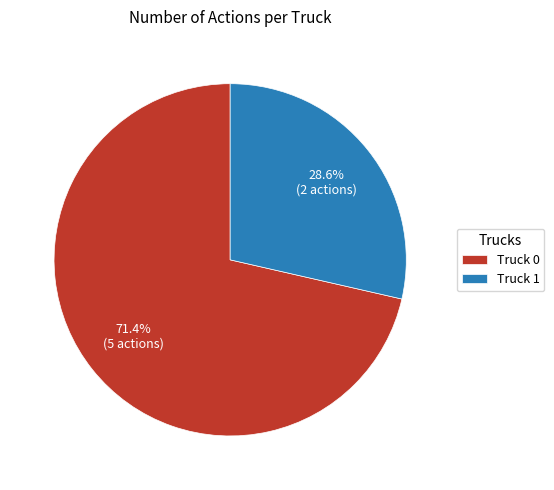

Which slice is the largest?

Truck 0